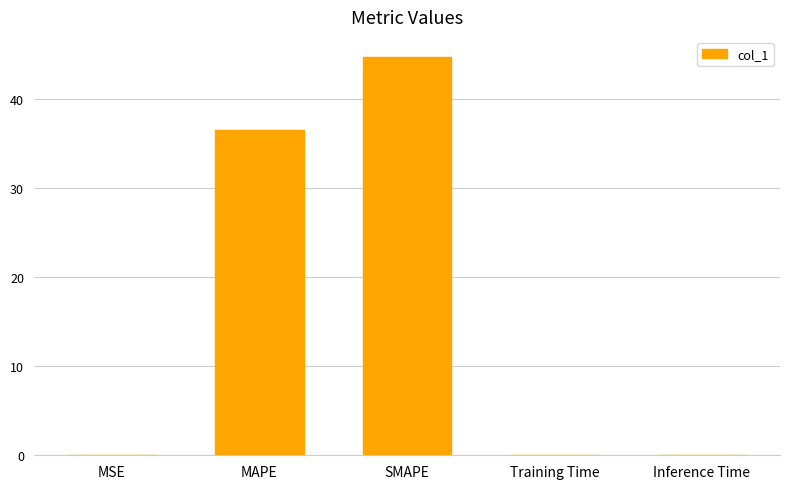

Between MAPE and Training Time, which is larger?

MAPE